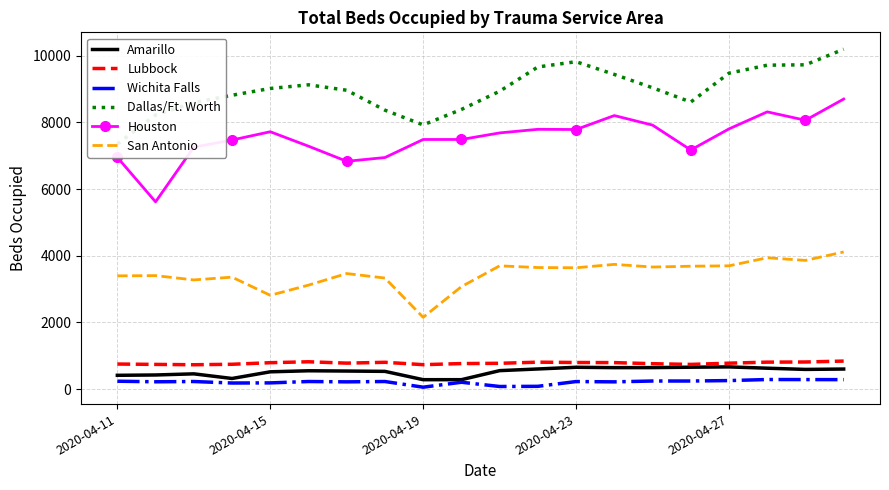

What is the difference between the maximum and minimum values in the San Antonio series?

1959